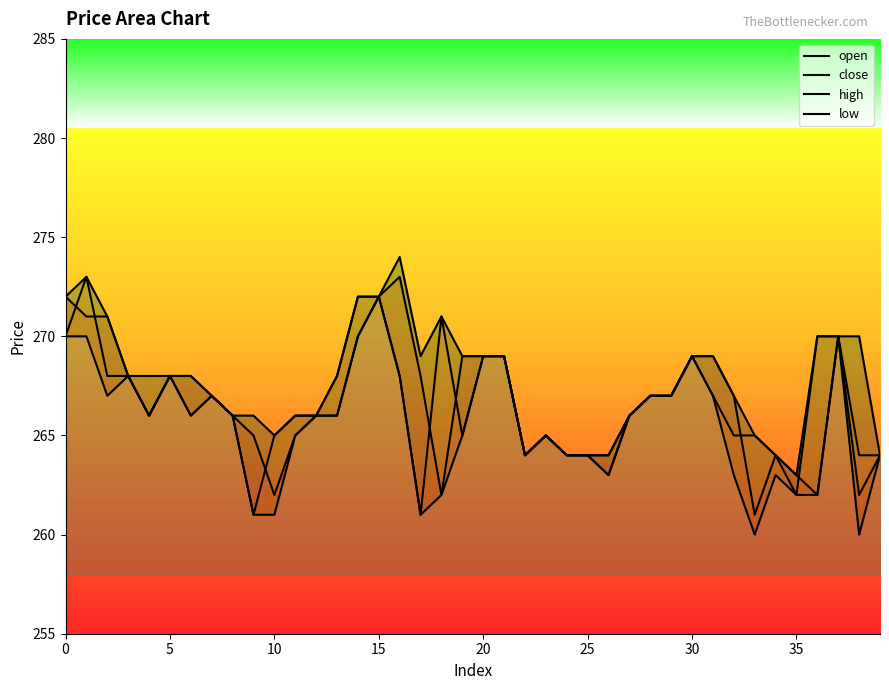

Reading left to right, transcribe all the data shown in this chart.

open: 272	271	271	268	266	268	268	267	266	265	262	265	266	266	270	272	273	268	262	269	269	269	264	265	264	264	264	266	267	267	269	269	267	261	264	263	262	270	262	264
close: 270	273	268	268	266	268	266	267	266	261	265	266	266	268	272	272	268	261	271	265	269	269	264	265	264	264	263	266	267	267	269	267	265	265	264	262	270	270	264	264
high: 272	273	271	268	268	268	268	267	266	266	265	266	266	268	272	272	274	269	271	269	269	269	264	265	264	264	264	266	267	267	269	269	267	265	264	263	270	270	270	264
low: 270	270	267	268	266	268	266	267	266	261	261	265	266	266	270	272	268	261	262	265	269	269	264	265	264	264	263	266	267	267	269	267	263	260	263	262	262	270	260	264